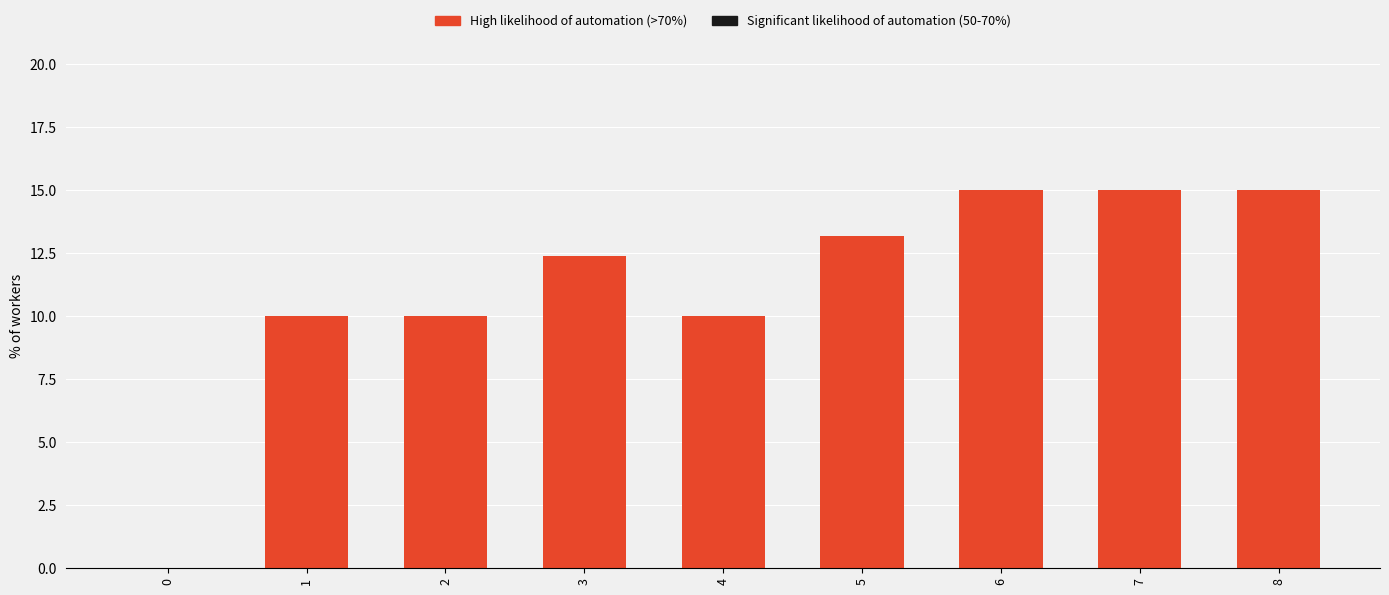

What is the ratio of the value at 1 to the value at 5?

0.8